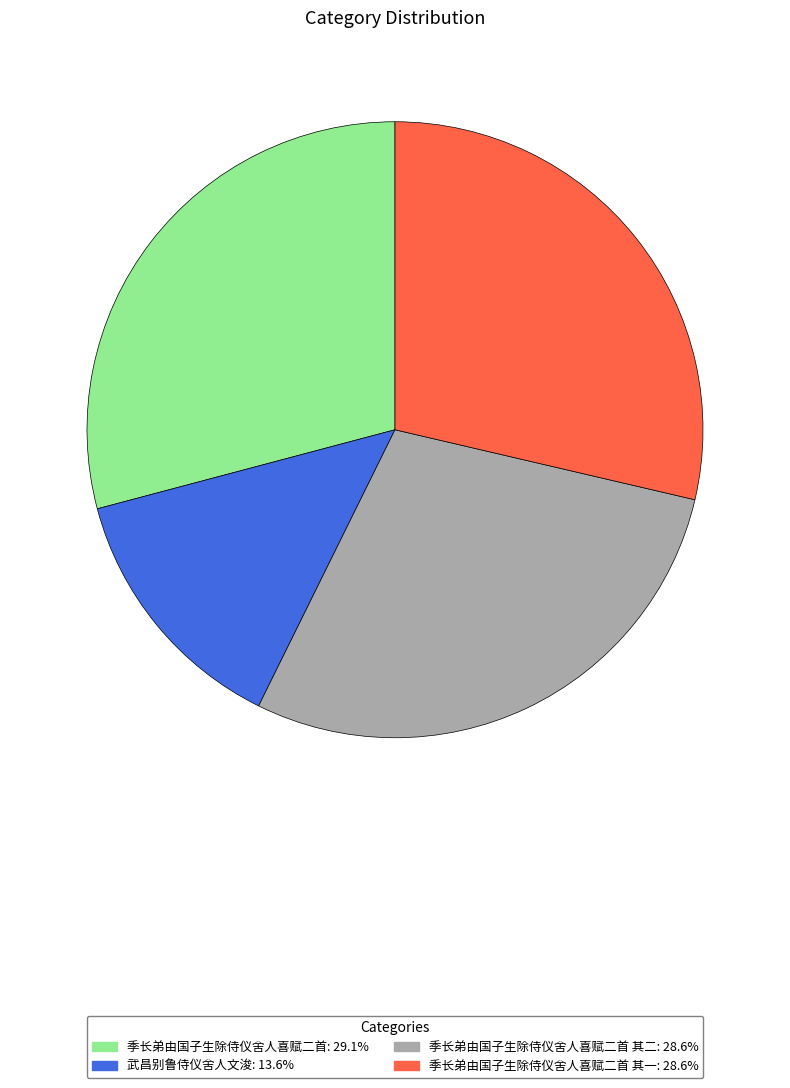

Is there any slice that represents more than half of the pie?

No